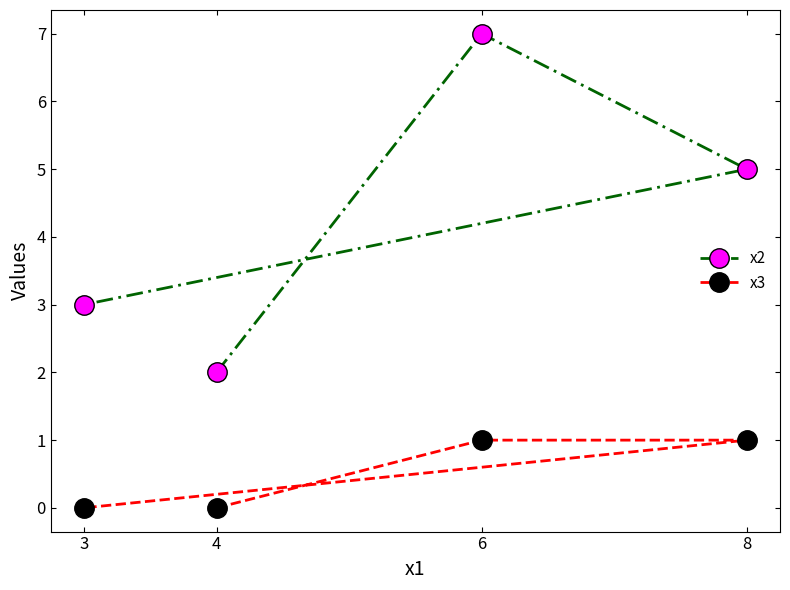

What is the total value across all series at 8?

6